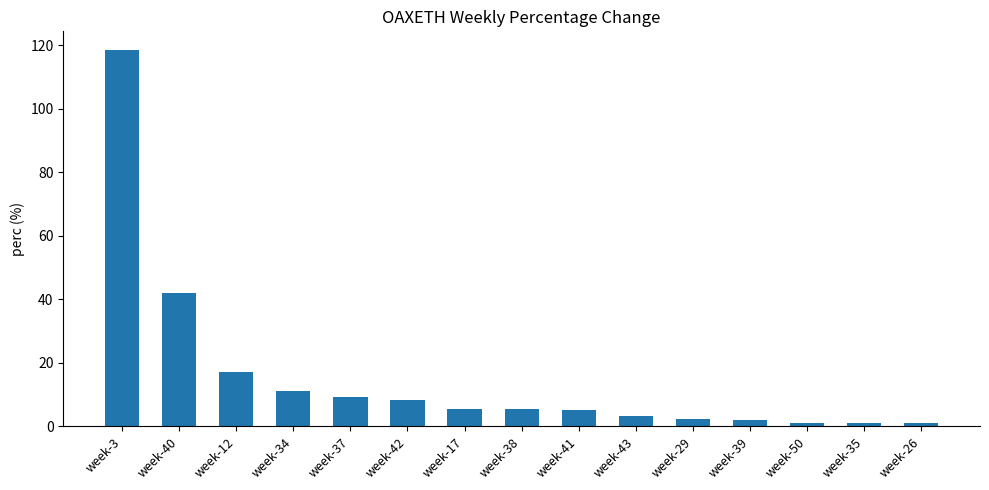

What is the smallest value displayed?

0.9